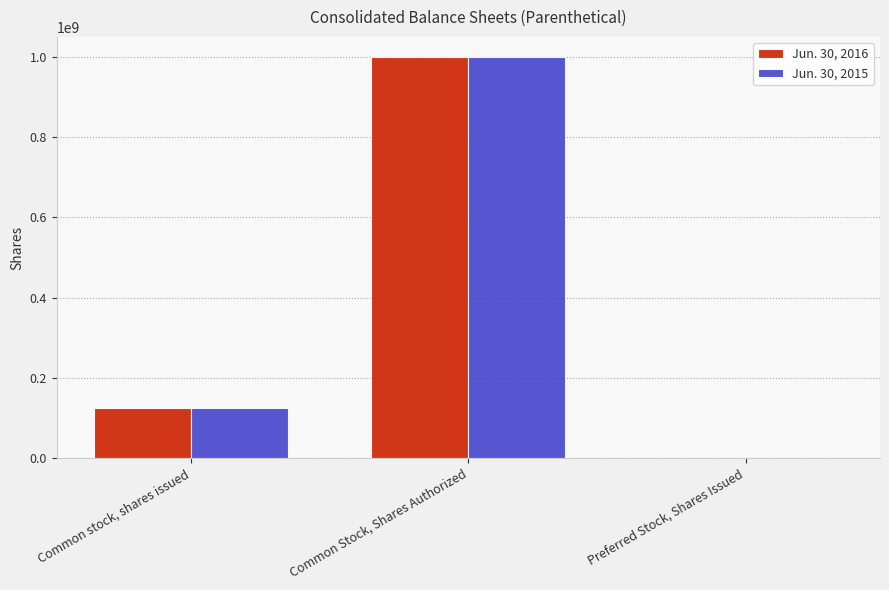

Between Common stock, shares issued and Preferred Stock, Shares Issued, which series saw the biggest shift?

Jun. 30, 2016